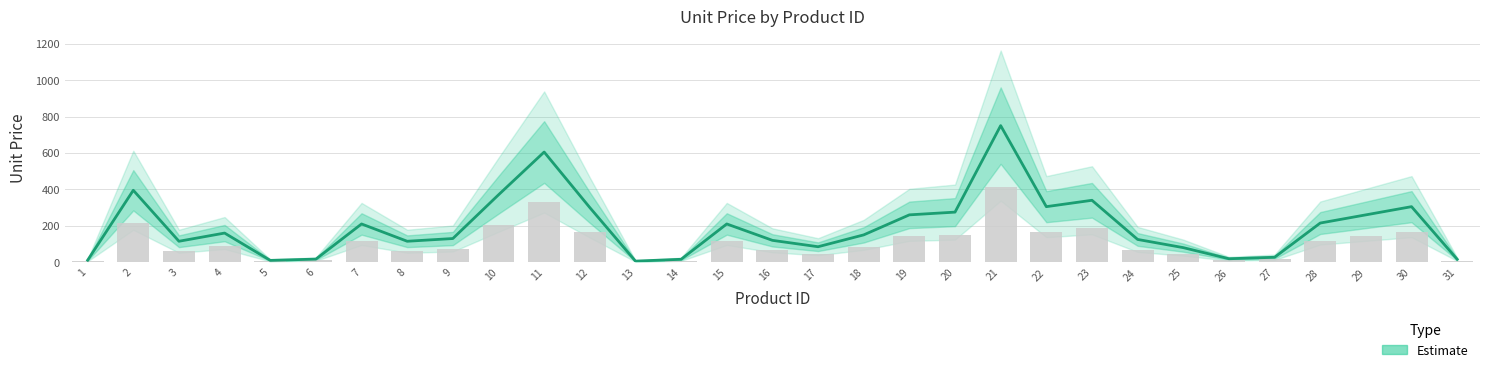

What is the change in value from 7 to 21?

+540